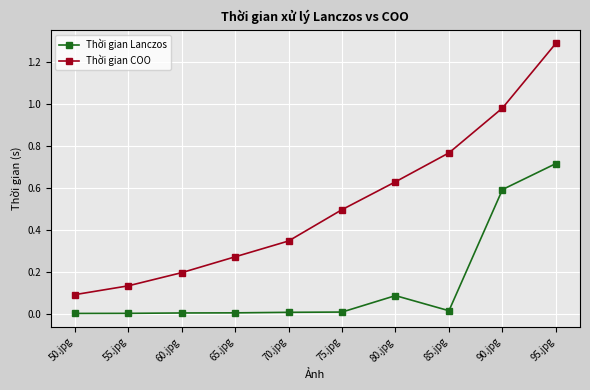

True or false: Thời gian Lanczos and Thời gian COO cross at least once.

False